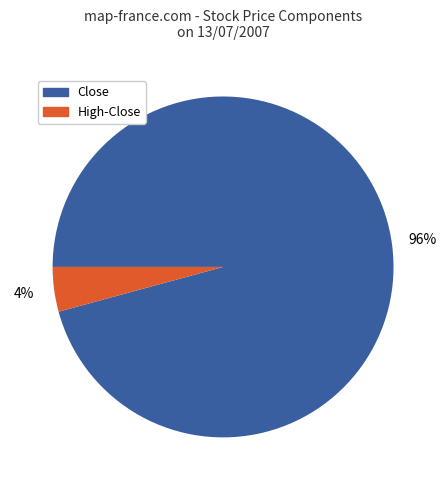

True or false: High-Close accounts for 4% of the total.

True